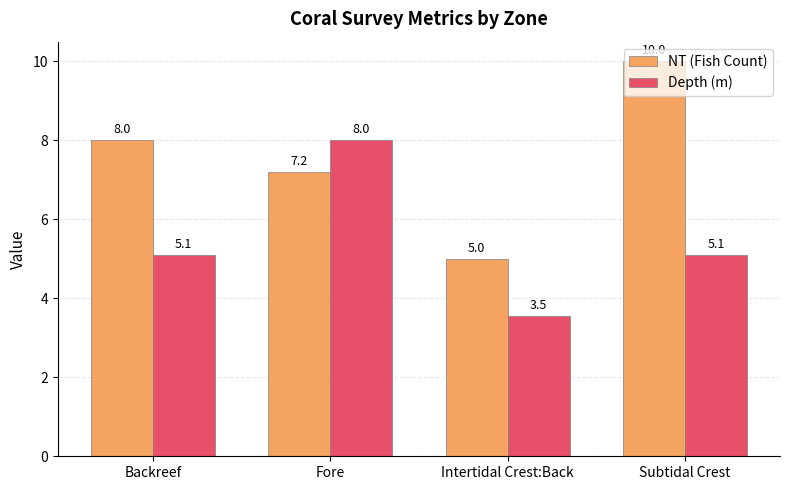

Which series has the largest range (max minus min)?

NT (Fish Count)